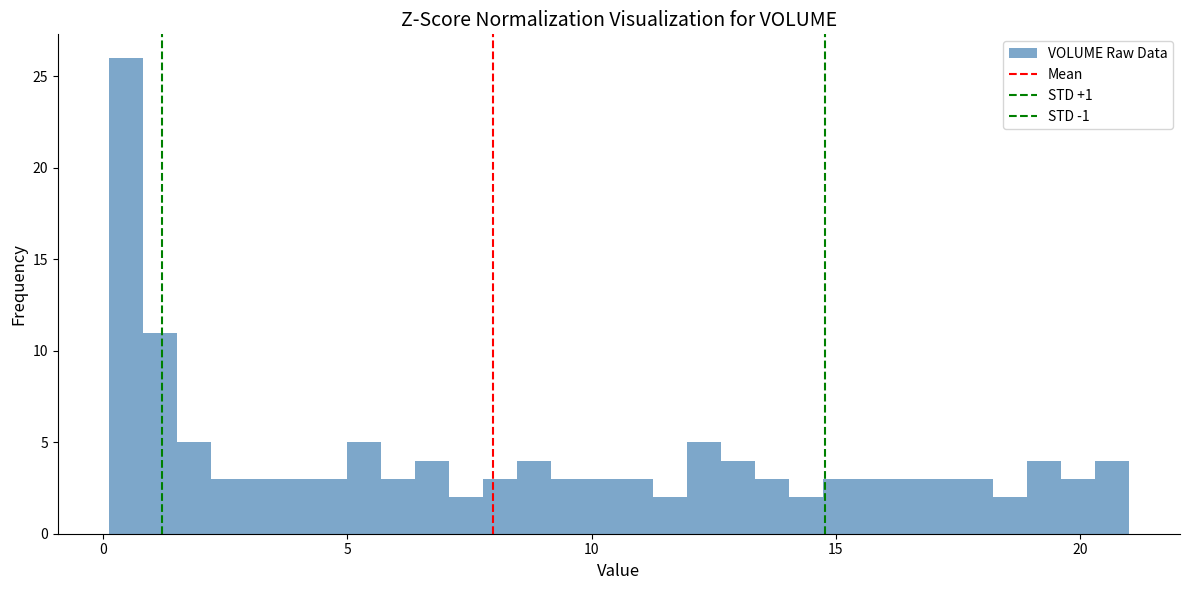

Around what value on the x-axis is the tallest bar? Give the approximate position of its centre, as read against the axis.

0.5